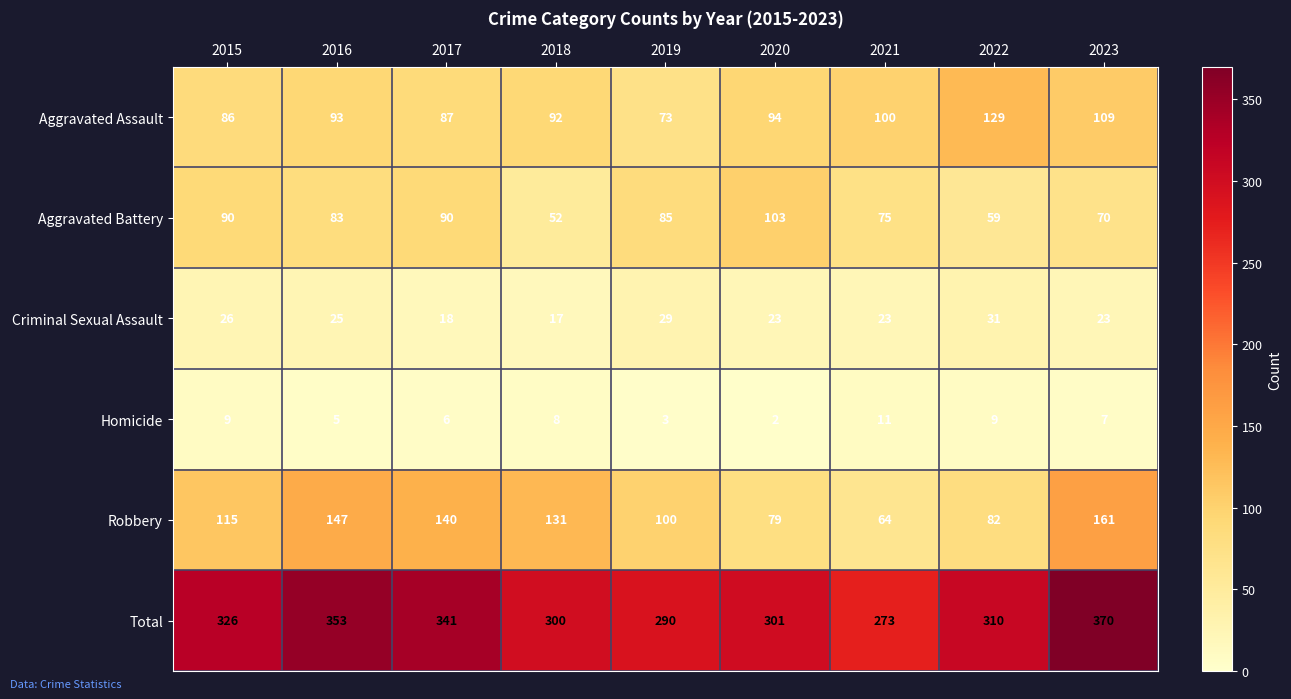

Where is Homicide nearest to the value 6?

2017